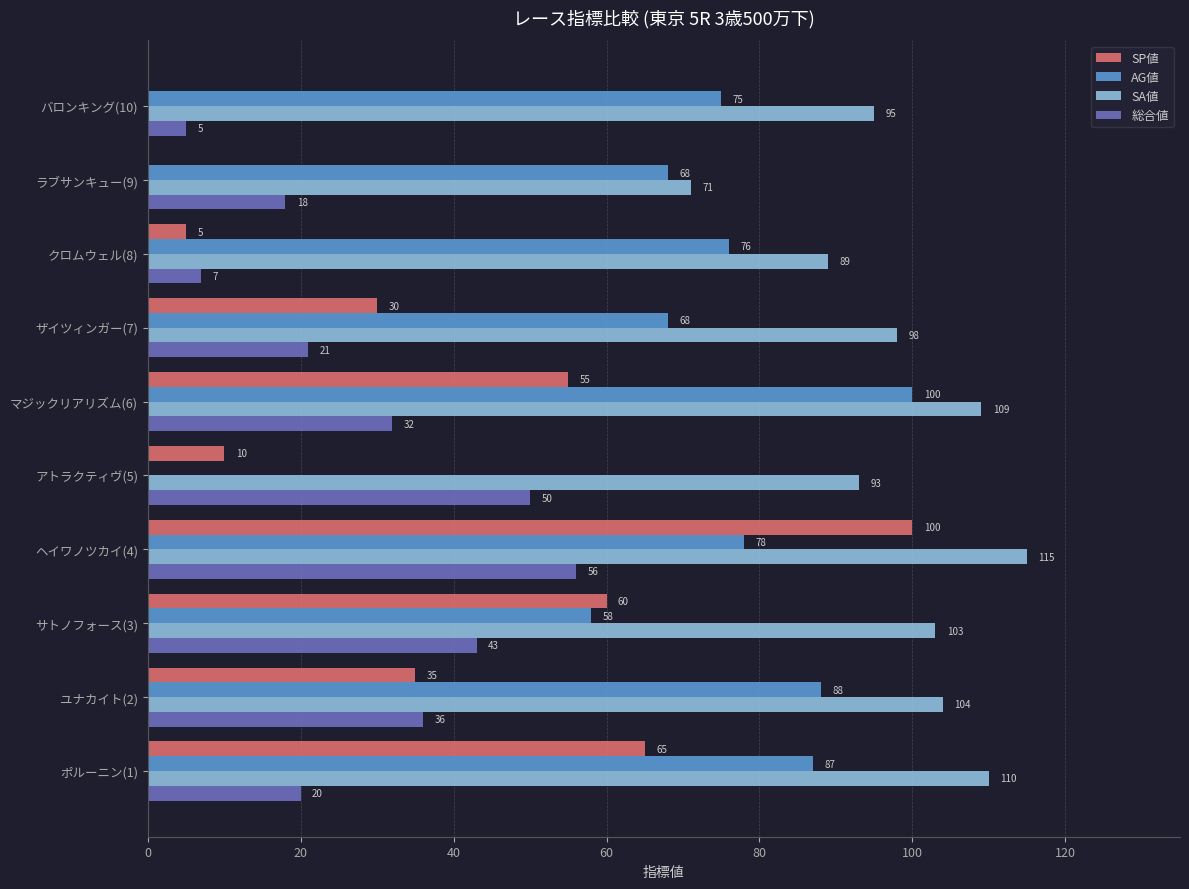

Is the value of SP値 at マジックリアリズム(6) greater than the value of AG値 at ヘイワノツカイ(4)?

No